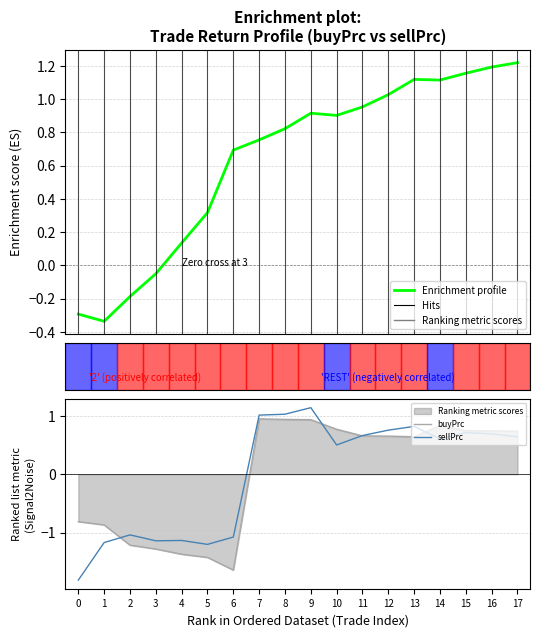

Reading left to right, what are all the values shown in this chart?

Enrichment profile: -0.3	-0.3	-0.2	-0.1	0.1	0.3	0.7	0.8	0.8	0.9	0.9	1.0	1.0	1.1	1.1	1.2	1.2	1.2
buyPrc: -0.8	-0.9	-1.2	-1.3	-1.4	-1.4	-1.6	0.9	0.9	0.9	0.8	0.7	0.7	0.6	0.8	0.7	0.7	0.7
sellPrc: -1.8	-1.2	-1.0	-1.1	-1.1	-1.2	-1.1	1.0	1.0	1.1	0.5	0.7	0.8	0.8	0.6	0.7	0.7	0.6